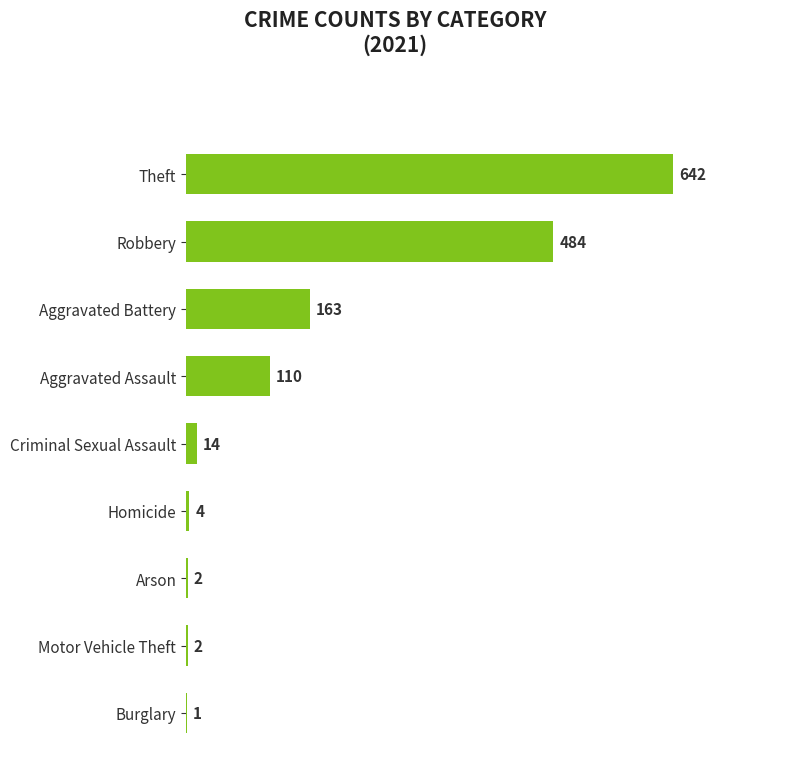

True or false: the data shows 2 at Arson.

True